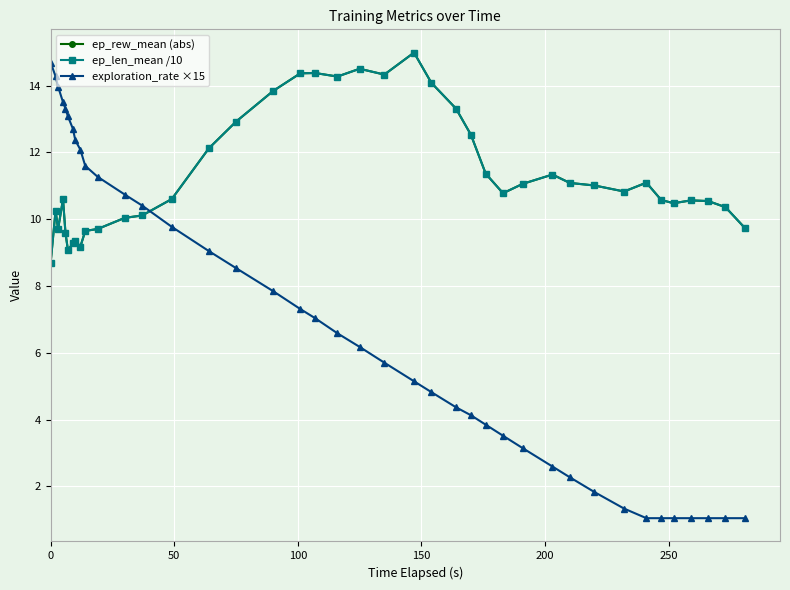

True or false: ep_rew_mean (abs) has more than 1 interior local peaks.

True